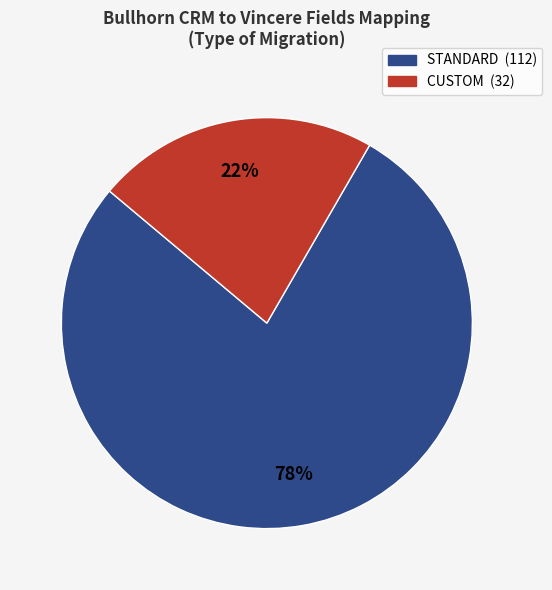

The STANDARD slice represents 78% of the pie. True or false?

True